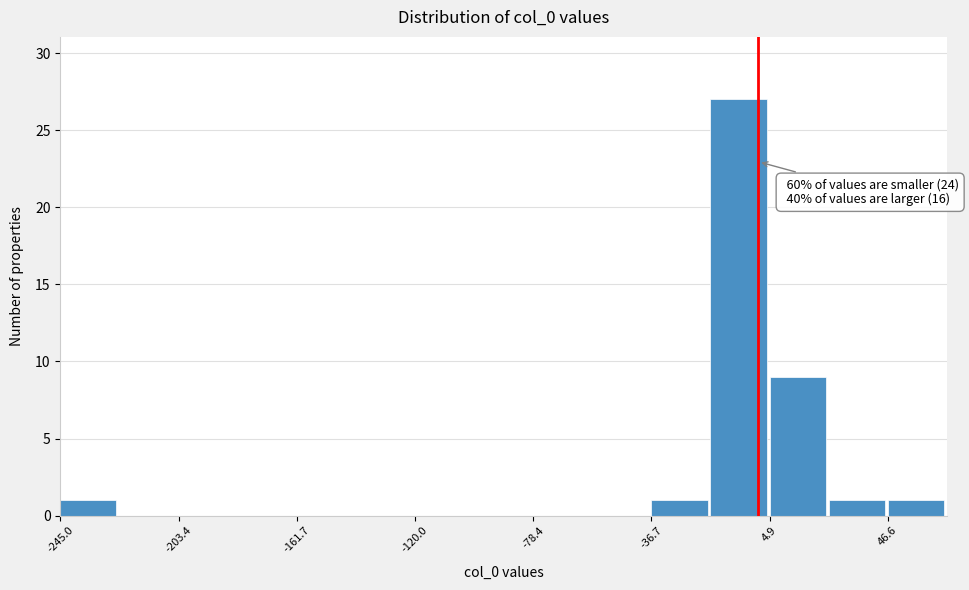

Which range on the x-axis has the tallest bar?

-15 to 5